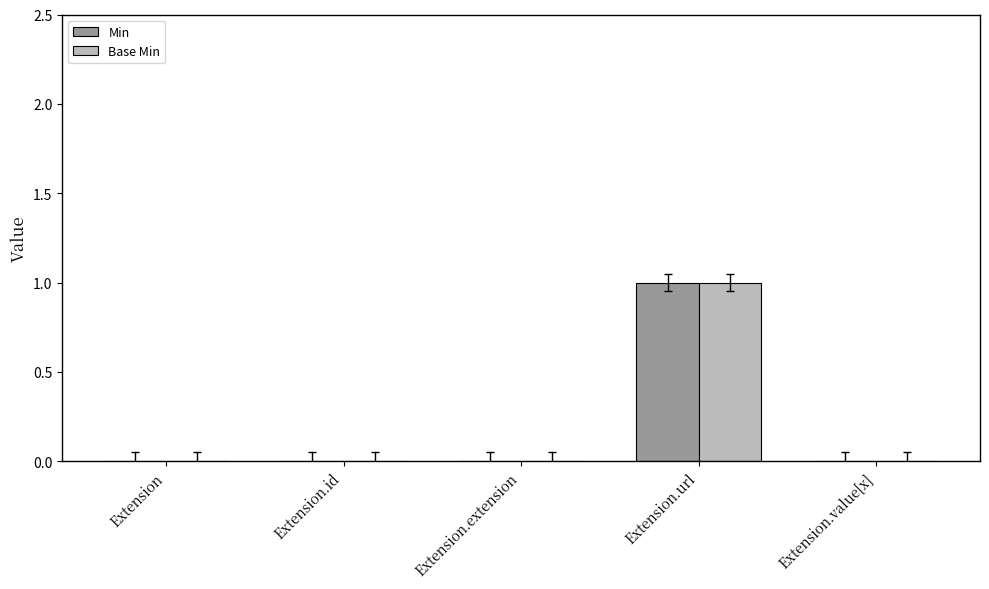

At which label does Base Min reach its peak?

Extension.url